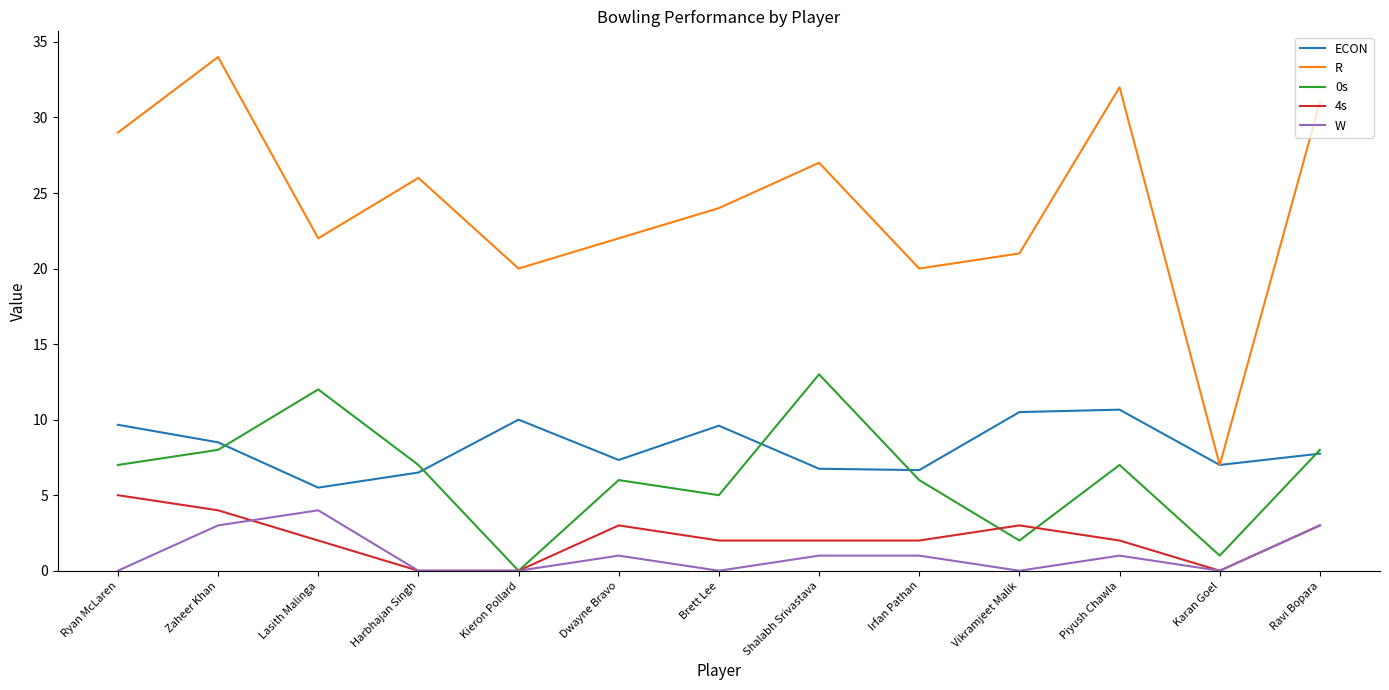

What position from the left is Dwayne Bravo?

6